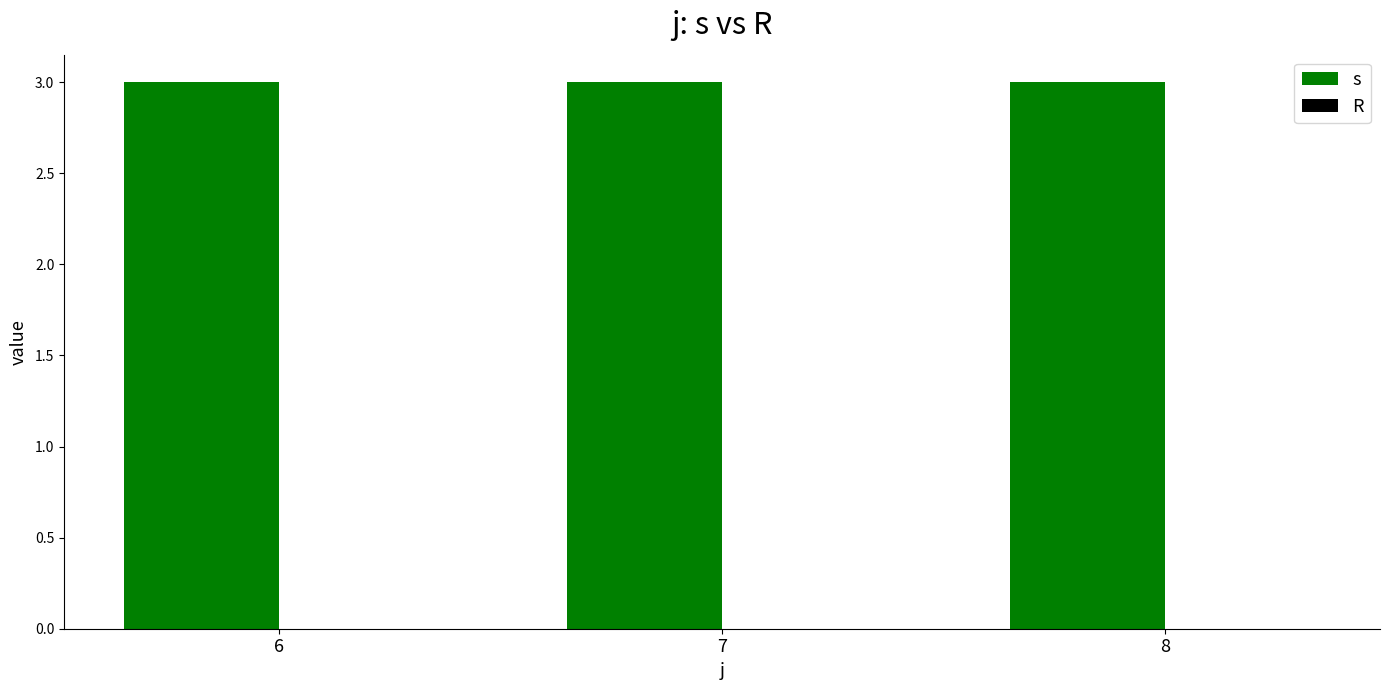

Between 6 and 8, which series saw the biggest shift?

s